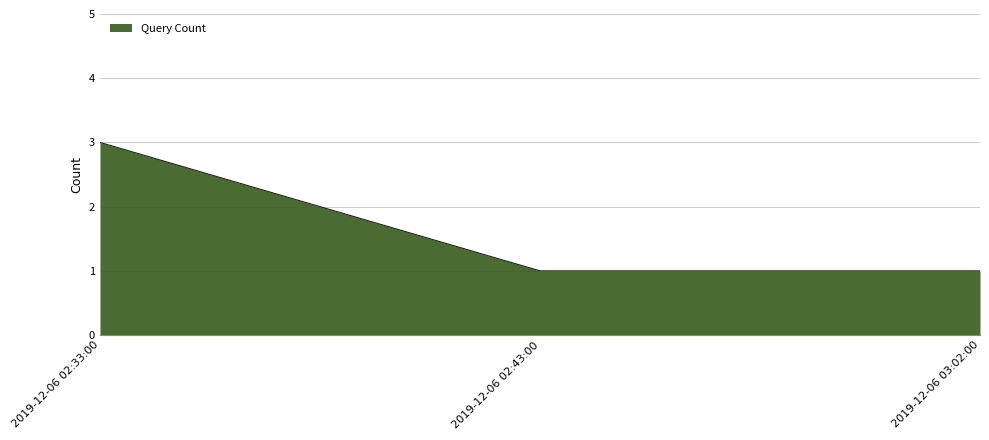

What is the sum of all values?

5